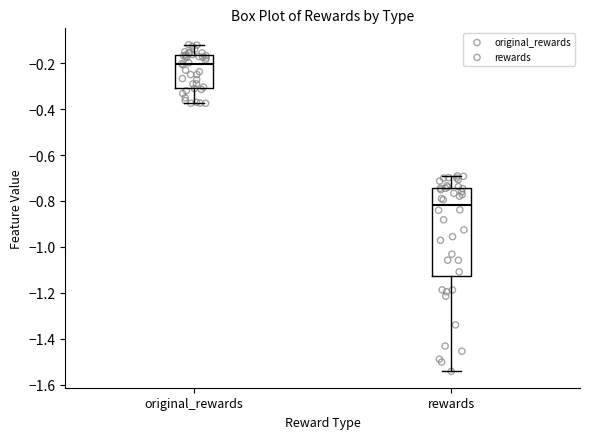

Reading left to right, transcribe this box plot: for each box, give where its median line is, the range the box spans, and where its two whiskers end, as read against the y-axis. The values are not printed on the chart, so give them approximately, as read against the axis.

original_rewards: median -0.20, box -0.30 to -0.16, whiskers -0.38 to -0.12
rewards: median -0.82, box -1.12 to -0.74, whiskers -1.54 to -0.70